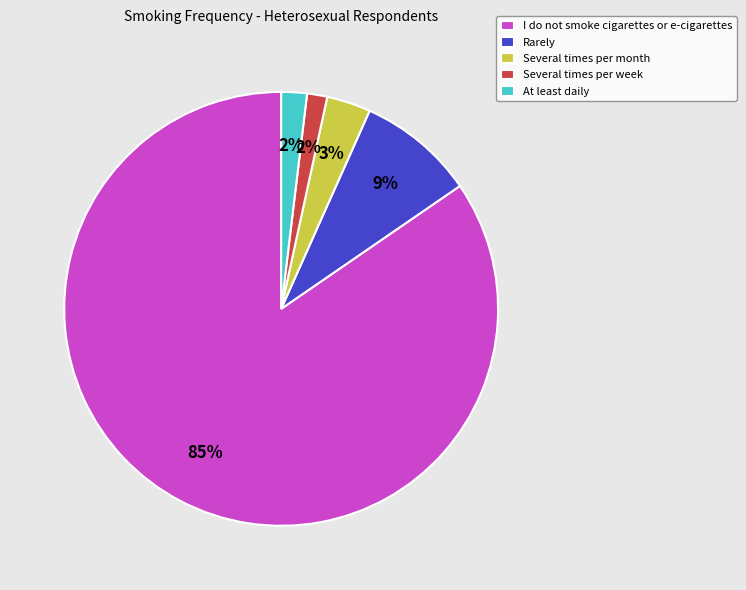

Is there a majority slice in this chart?

Yes